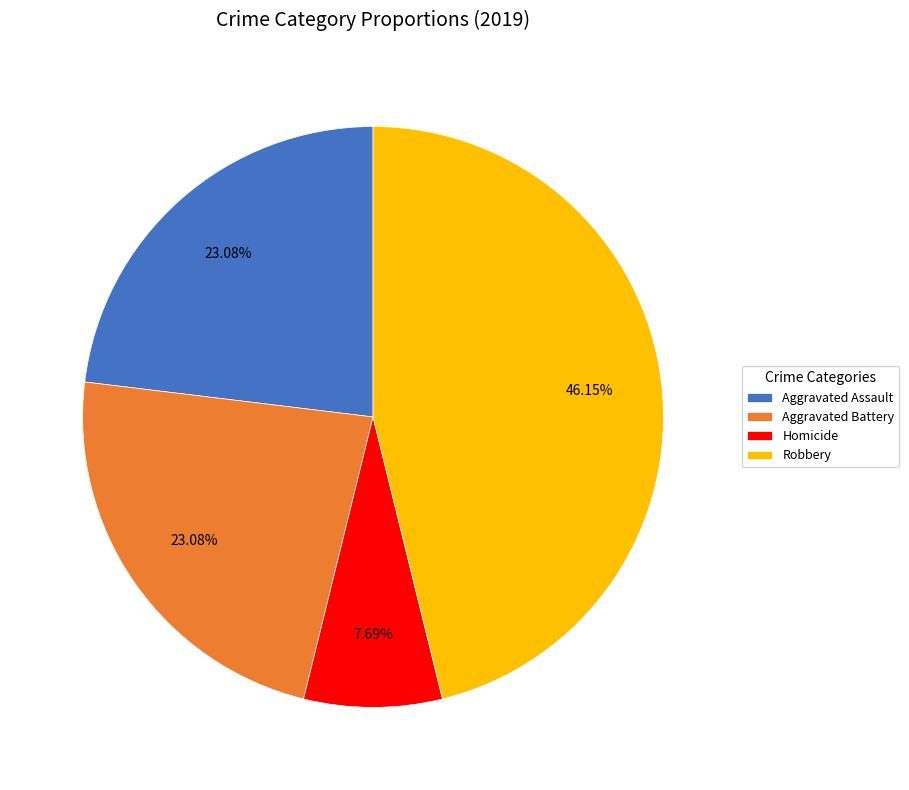

To the nearest percent, what is the difference between the largest and smallest slice percentages?

38%